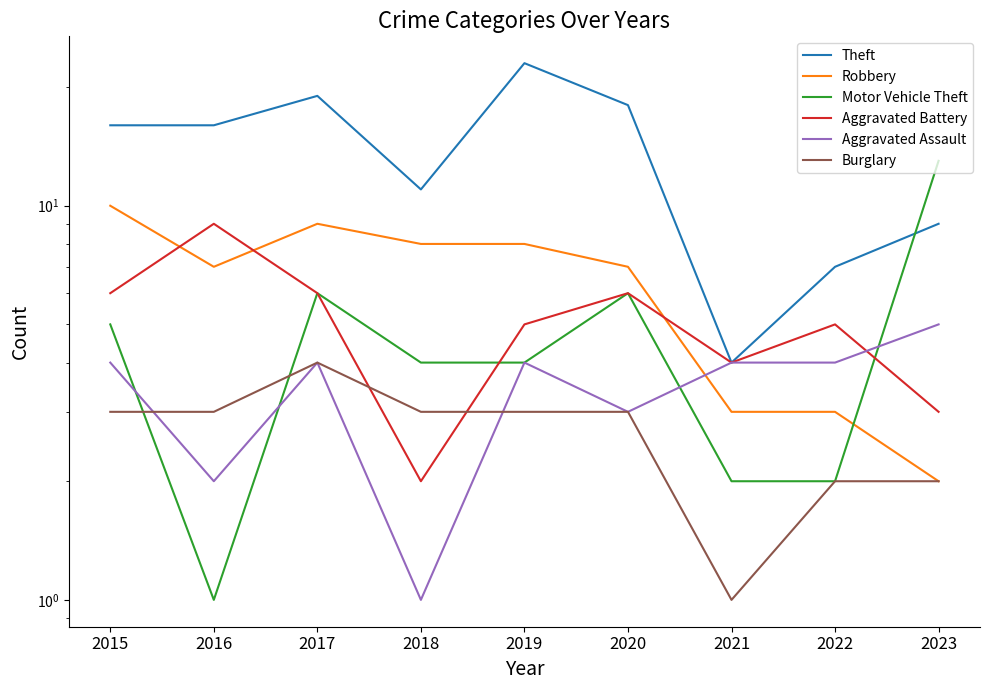

What is the average value of the Aggravated Assault series?

3